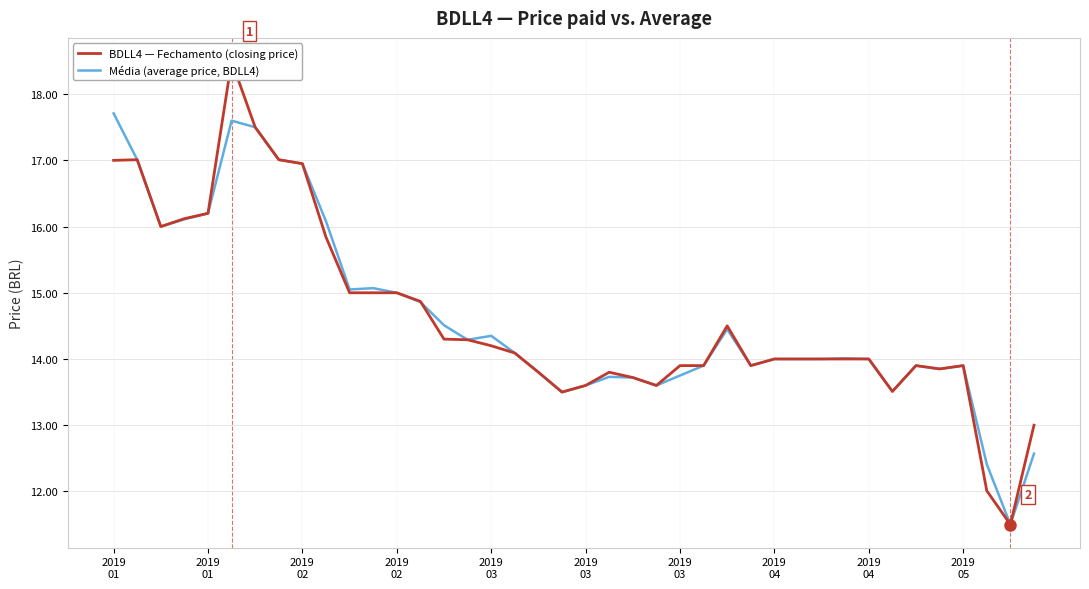

What is the highest value of the BDLL4 — Fechamento (closing price) series?

18.5